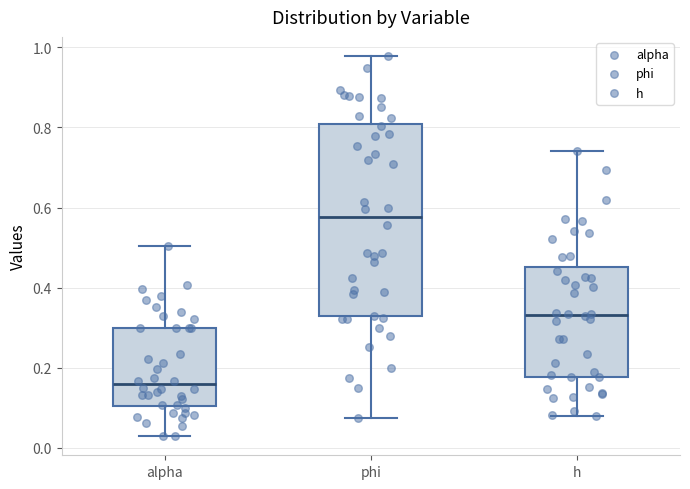

Which box is the tallest, from its lower edge to its upper edge?

phi